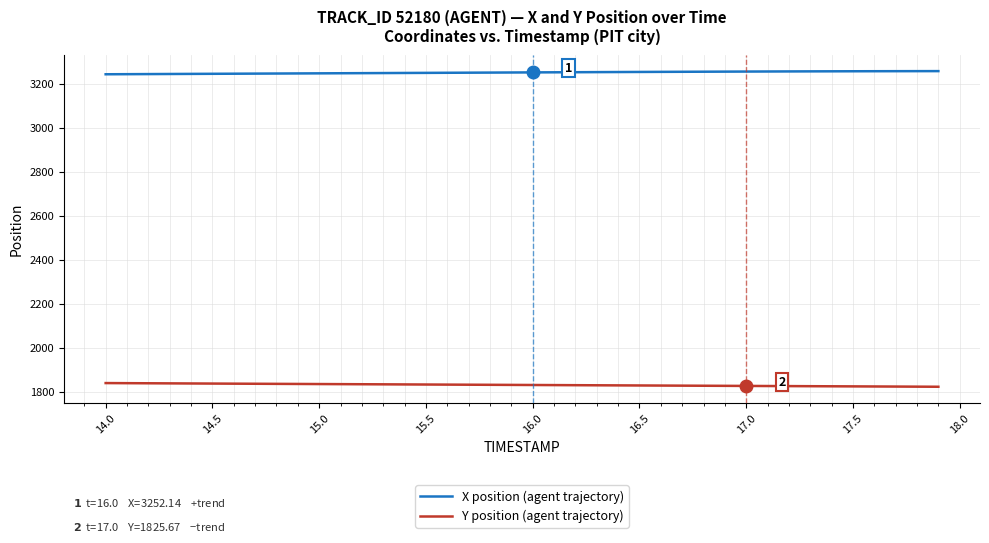

True or false: X position (agent trajectory) and Y position (agent trajectory) intersect in this chart.

False